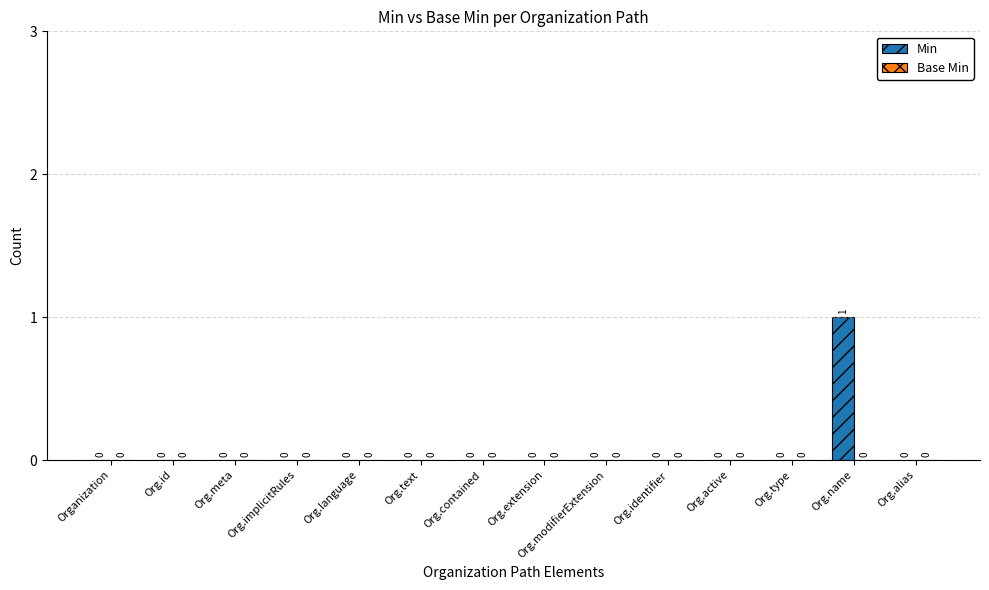

Which has a higher value, Org.active or Org.name?

Org.name